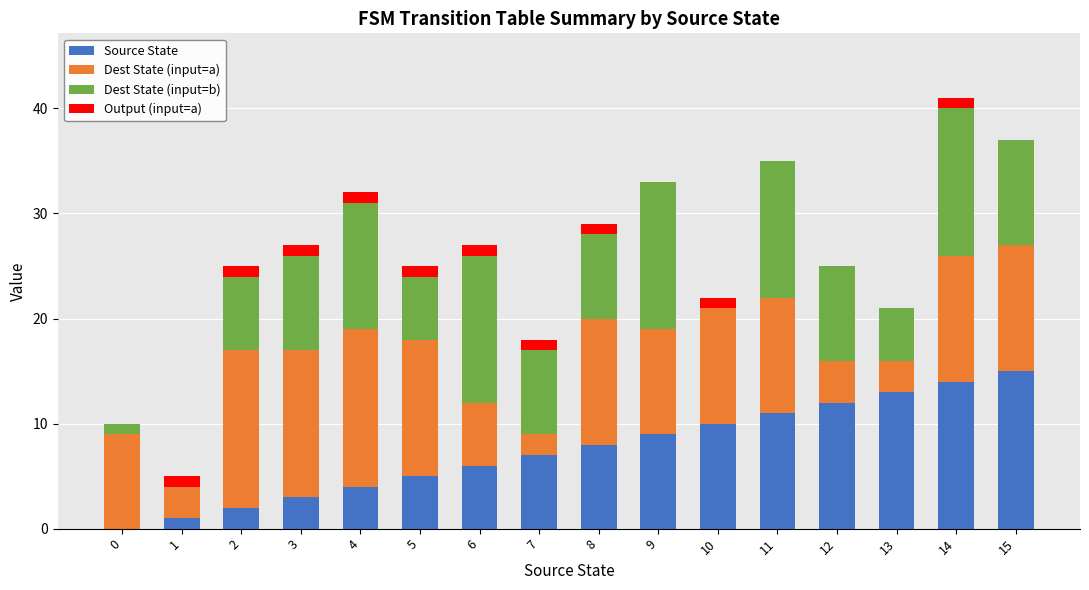

At which label does Source State reach its peak?

15